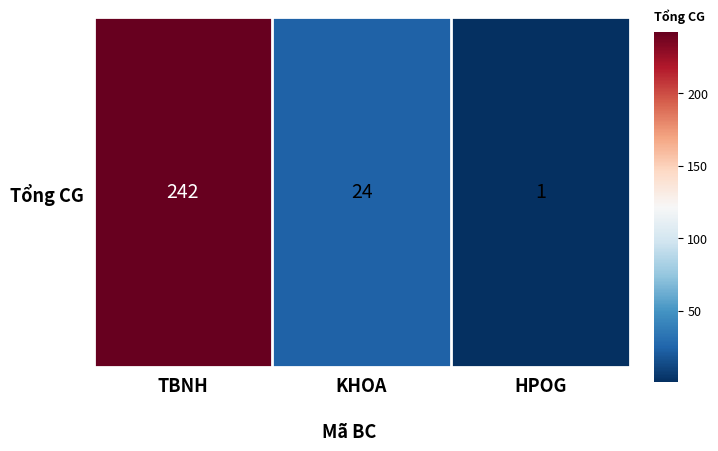

What is the difference between the second highest and minimum values?

23